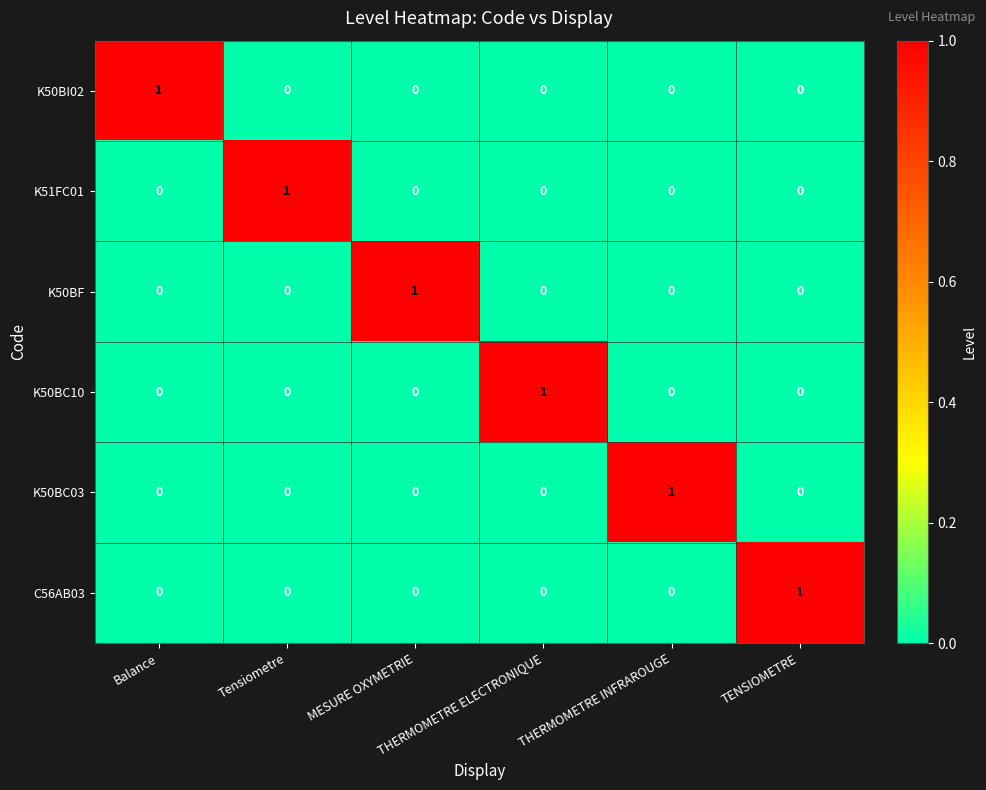

How many K50BF values are between 0 and 1?

6